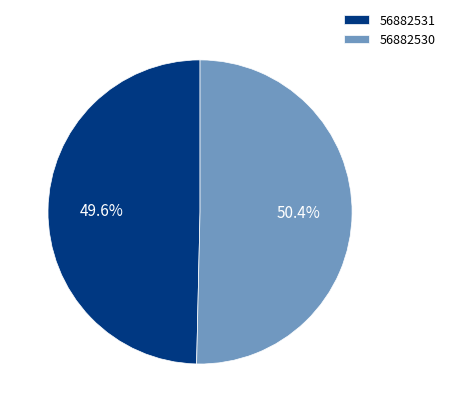

Which slice represents more than half of the pie?

56882530